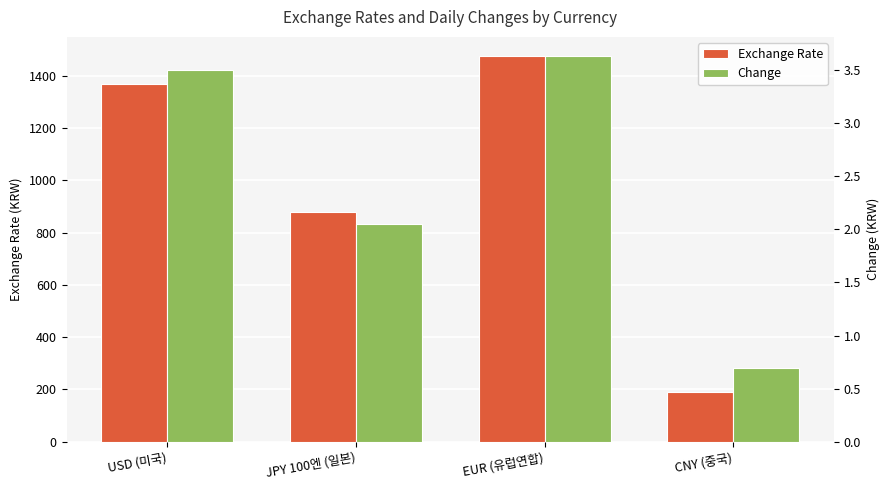

Is it true that Exchange Rate equals 878.9 at JPY 100엔 (일본)?

True